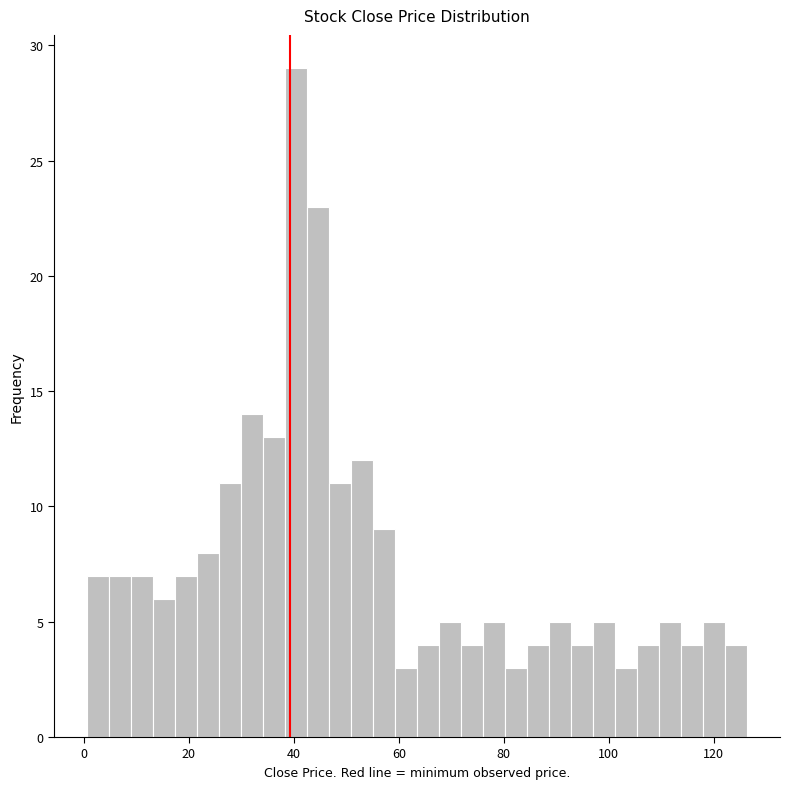

Read against the x-axis, roughly where is the centre of the tallest bar?

40